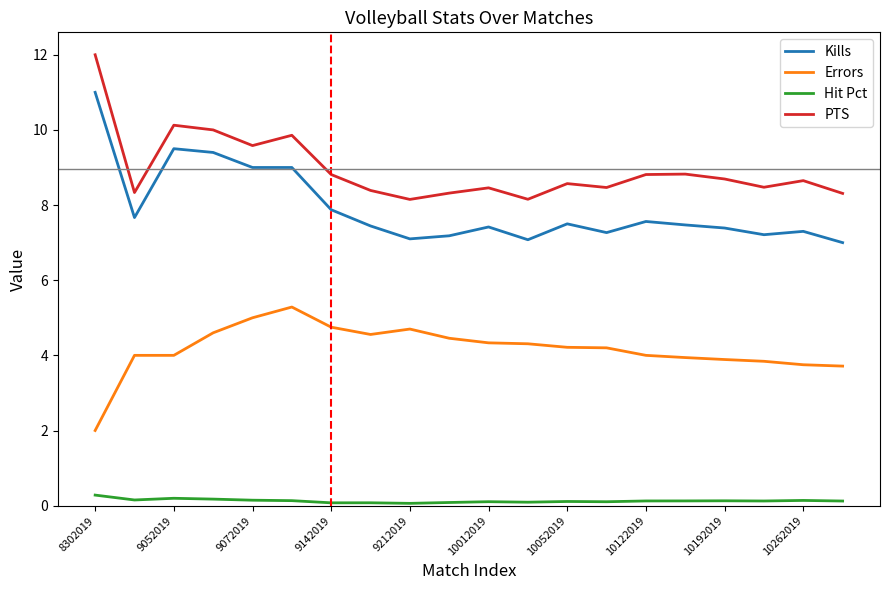

What is the greatest value displayed?

12.0